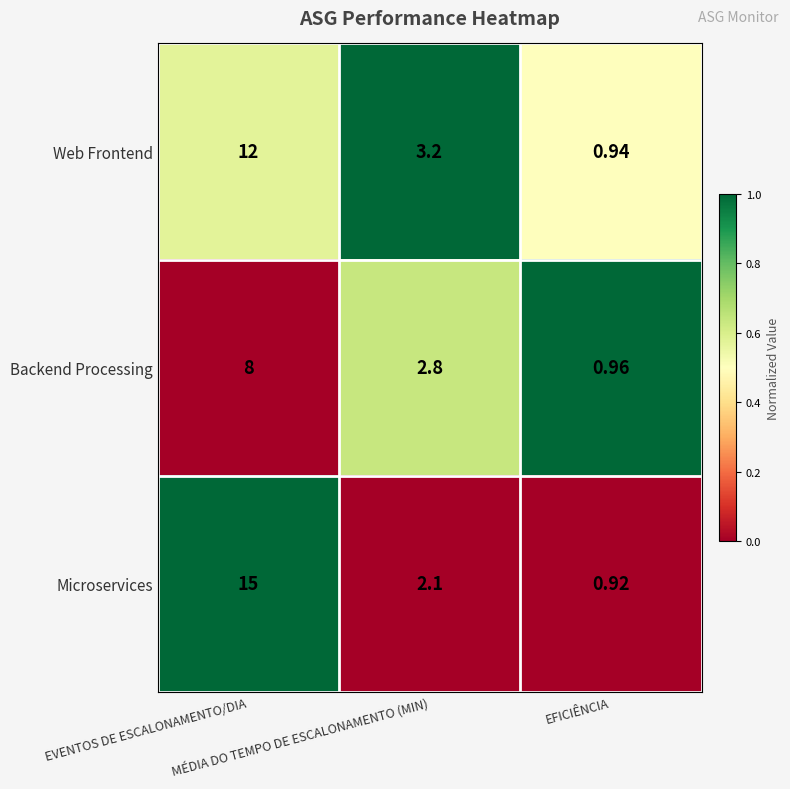

List the series in order of their overall mean, highest first.

Microservices, Web Frontend, Backend Processing